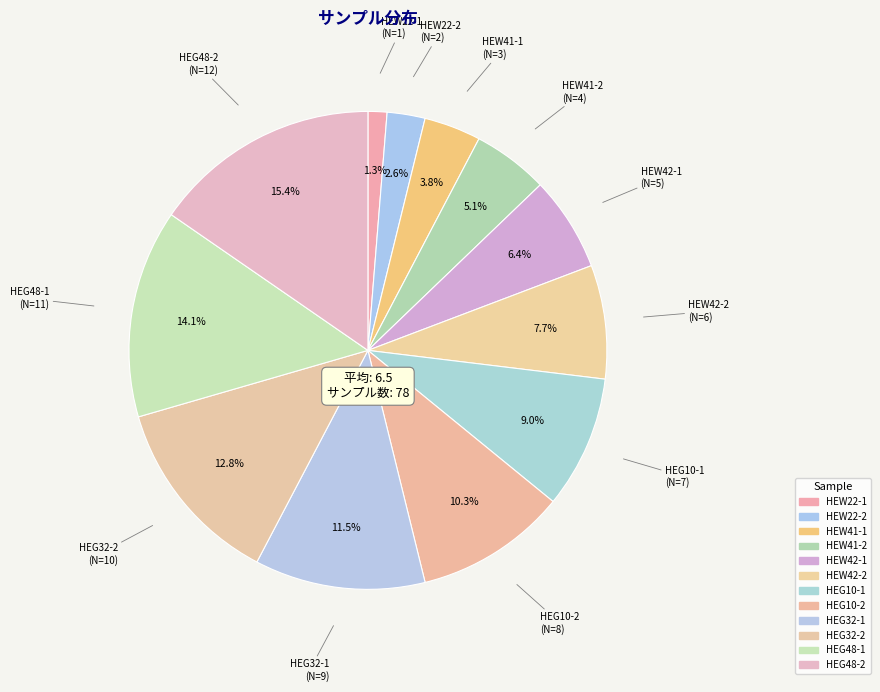

How many segments does this pie chart have?

12